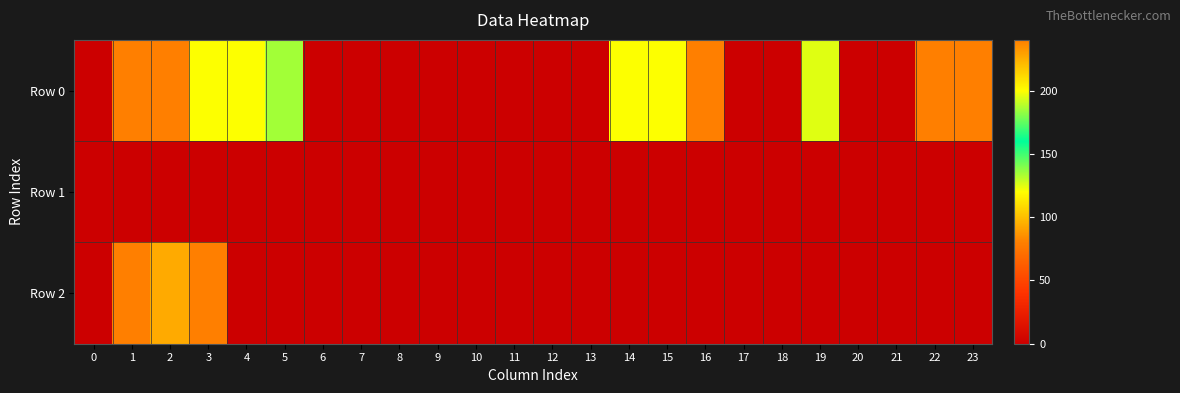

Which series has the largest total across all categories?

Row 0